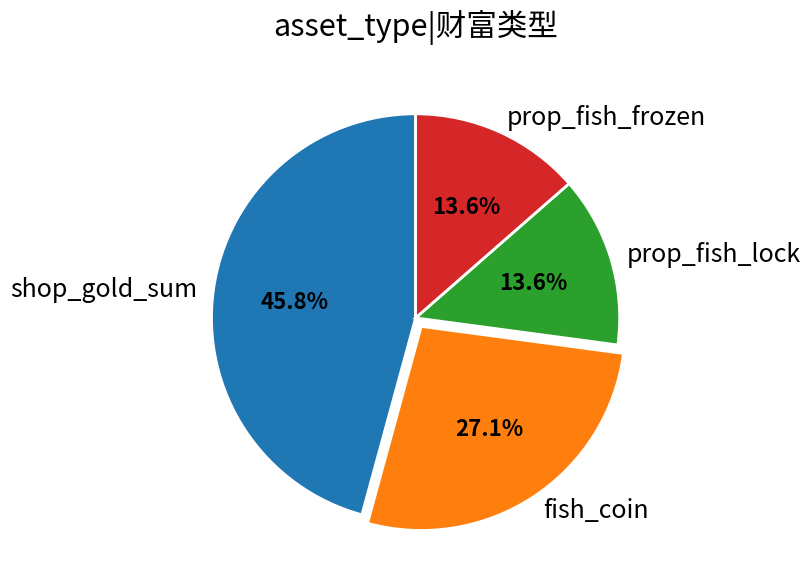

What is the total percentage of shop_gold_sum and prop_fish_lock?

59.3%